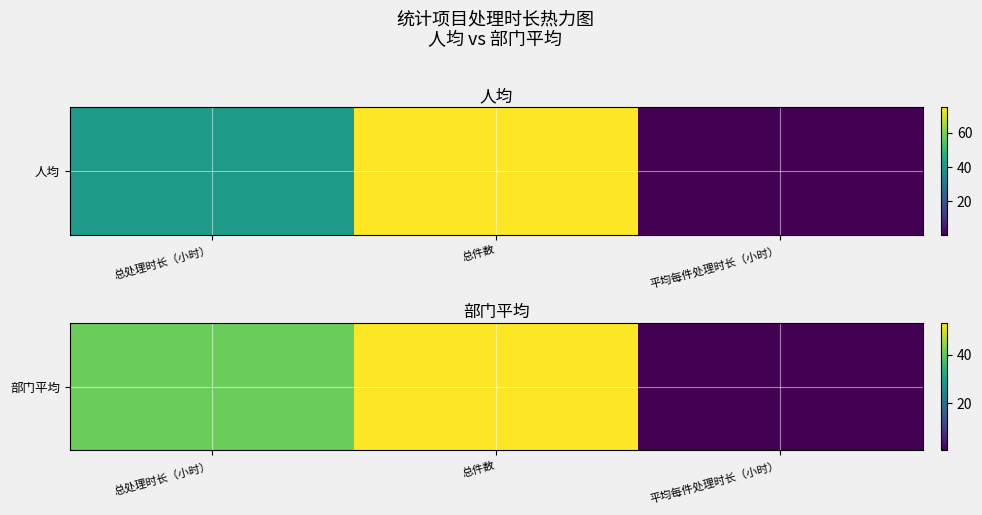

Which label corresponds to the largest value in the chart?

总件数